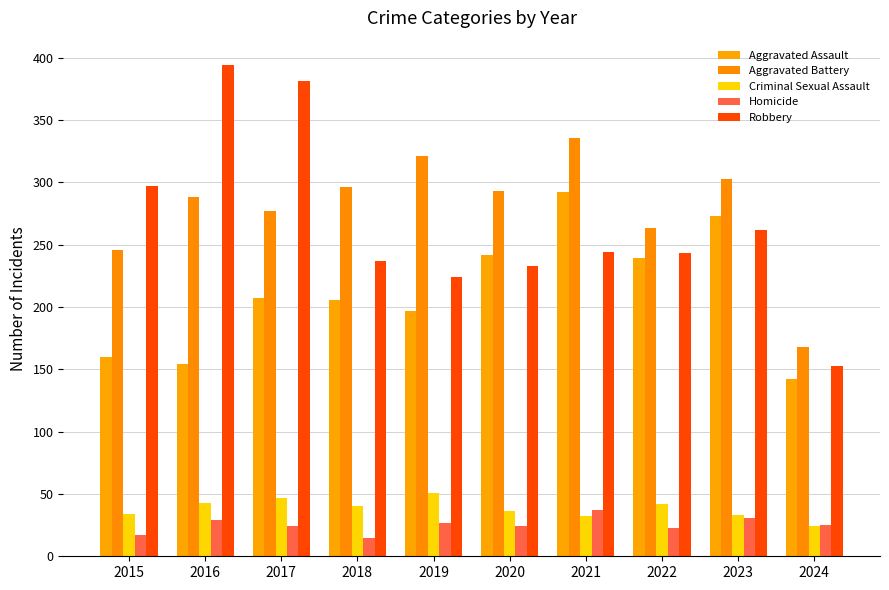

Reading left to right, transcribe all the data shown in this chart.

Aggravated Assault: 2015=160	2016=154	2017=207	2018=206	2019=197	2020=242	2021=292	2022=239	2023=273	2024=142
Aggravated Battery: 2015=246	2016=288	2017=277	2018=296	2019=321	2020=293	2021=336	2022=263	2023=303	2024=168
Criminal Sexual Assault: 2015=34	2016=43	2017=47	2018=40	2019=51	2020=36	2021=32	2022=42	2023=33	2024=24
Homicide: 2015=17	2016=29	2017=24	2018=15	2019=27	2020=24	2021=37	2022=23	2023=31	2024=25
Robbery: 2015=297	2016=394	2017=381	2018=237	2019=224	2020=233	2021=244	2022=243	2023=262	2024=153